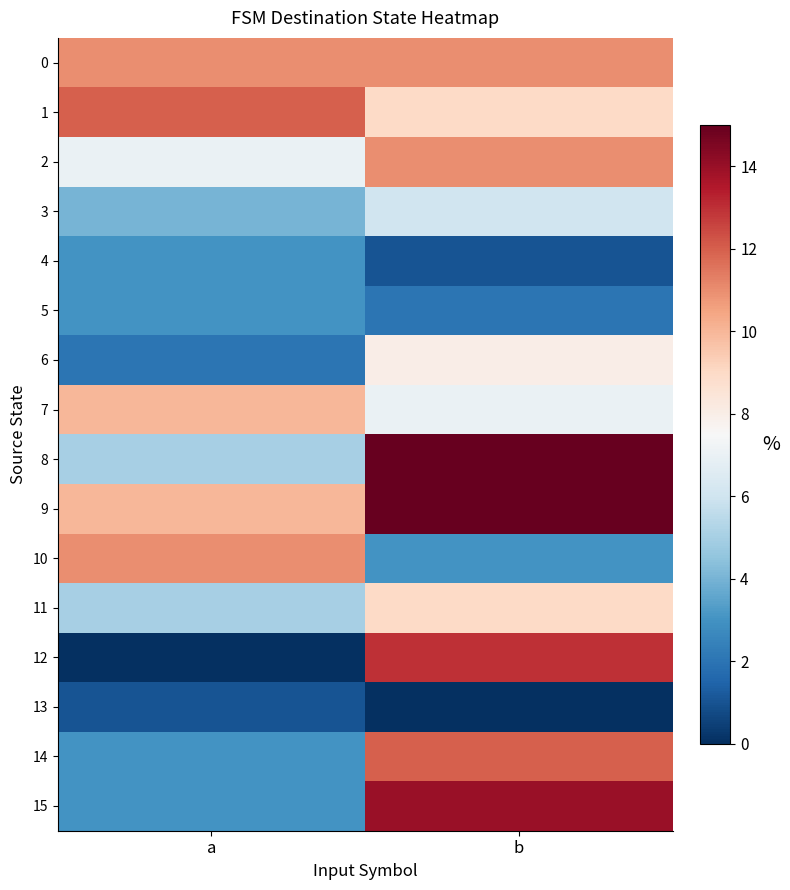

At how many categories does at least one series exceed 0?

2